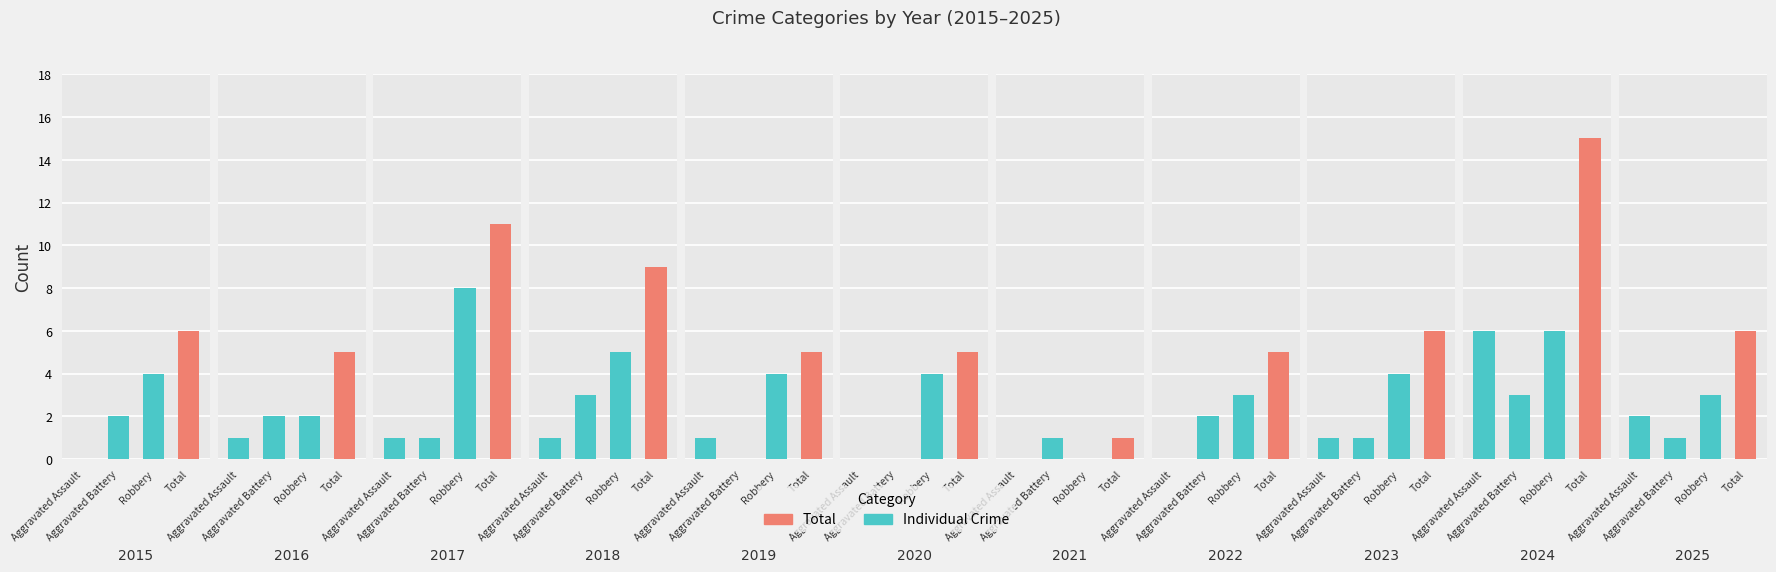

Between 2015 and 2024, which series saw the biggest shift?

Total